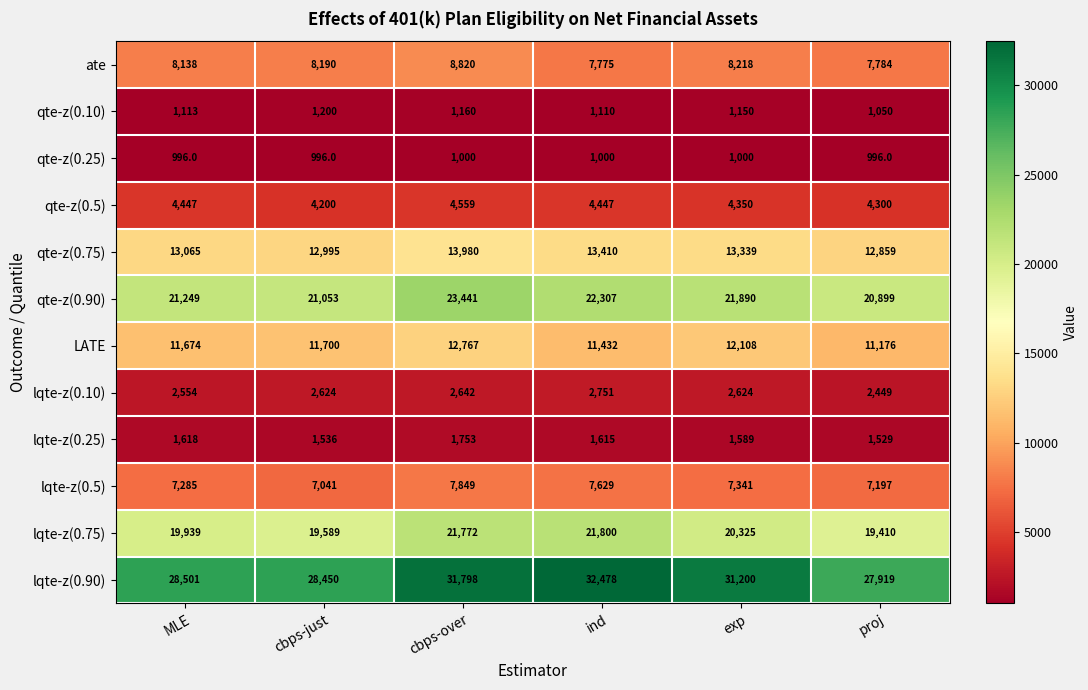

What is the average value of the qte-z(0.5) series?

4384